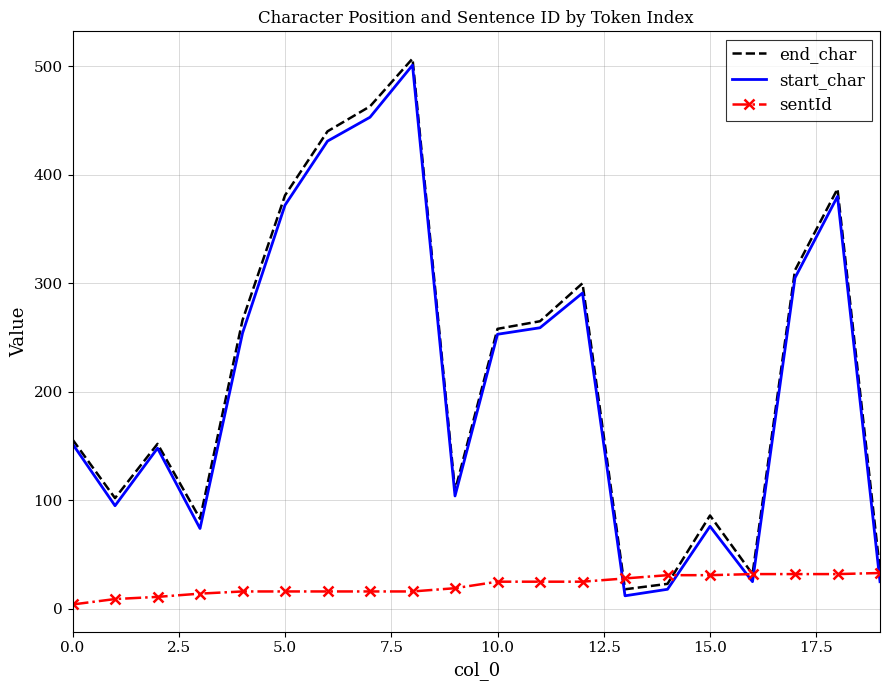

What is the maximum value shown in the chart?

507